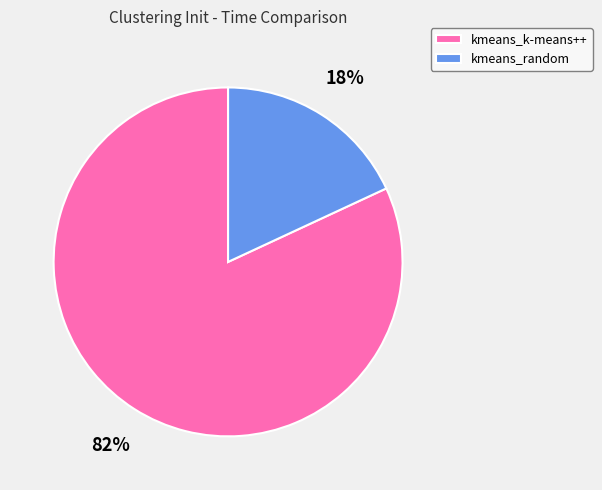

Count the number of slices in the pie.

2